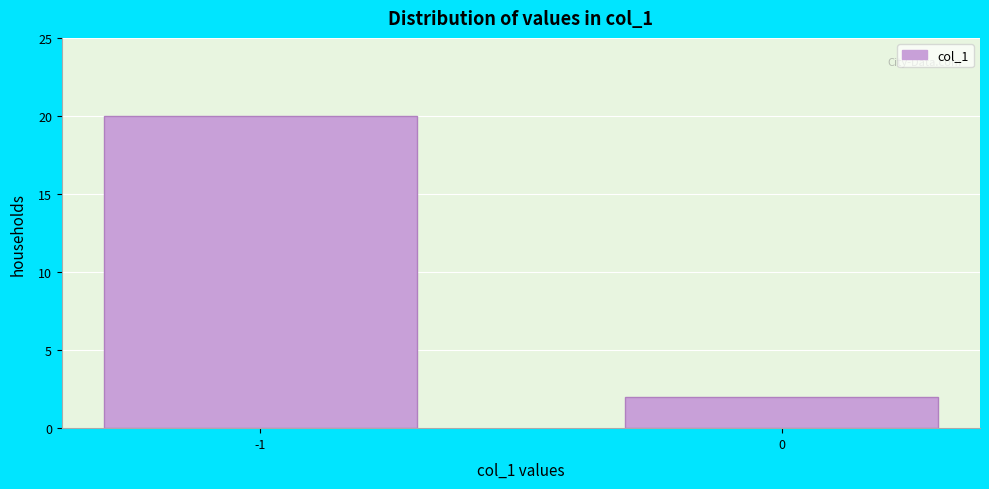

Reading left to right, extract all data points from this chart.

20	2